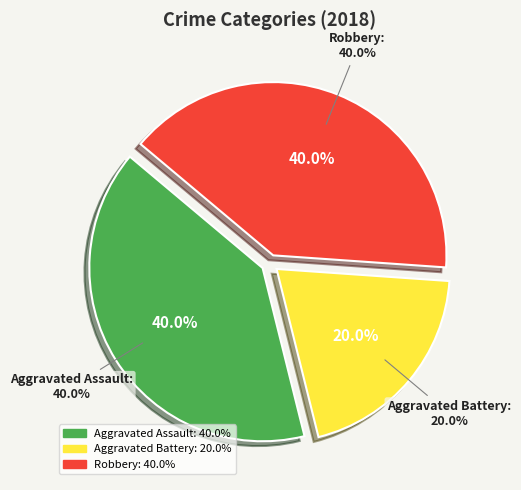

Which category has the smallest portion of the pie?

Aggravated Battery